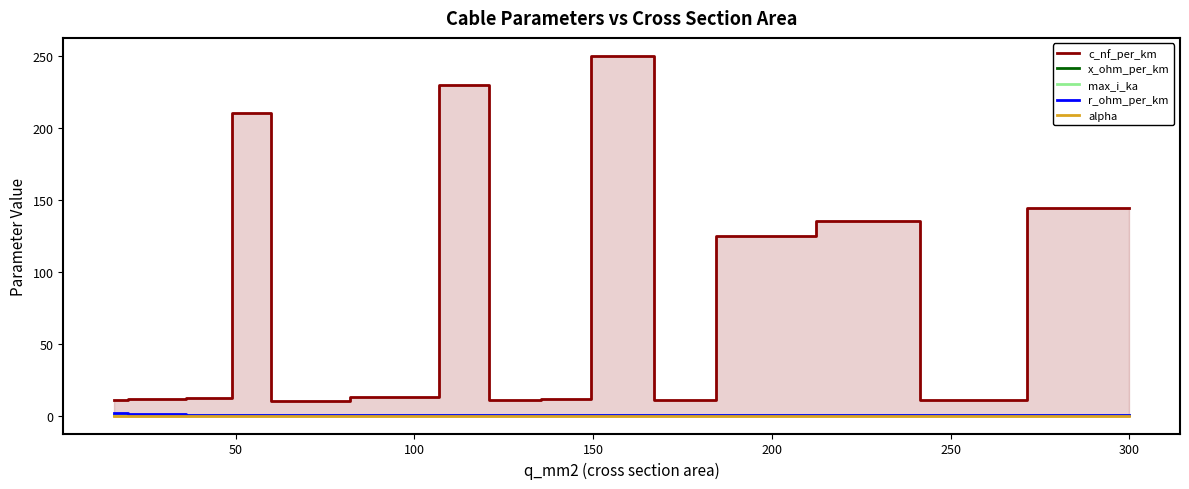

At which category is the sum across all series the highest?

150